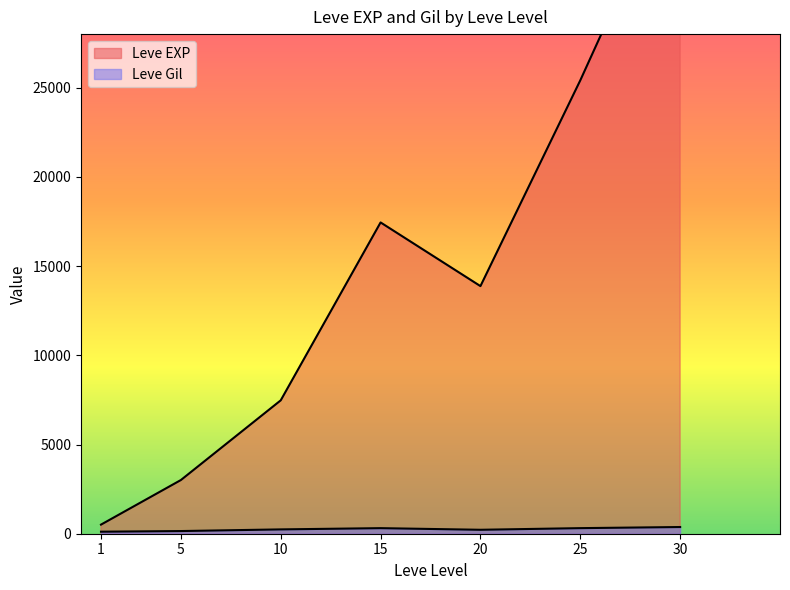

True or false: Leve Gil and Leve EXP intersect in this chart.

True